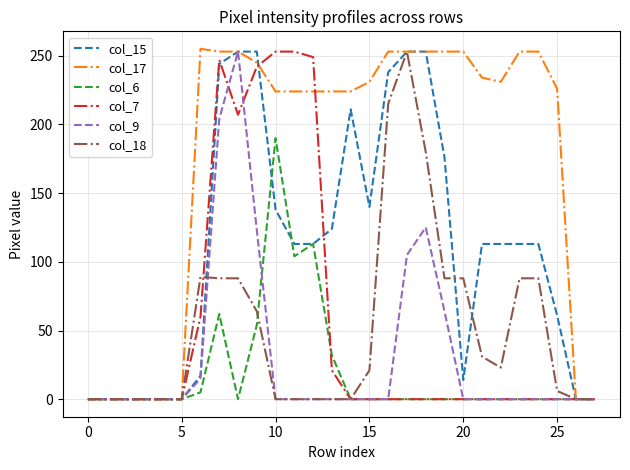

What is the greatest value displayed?

255